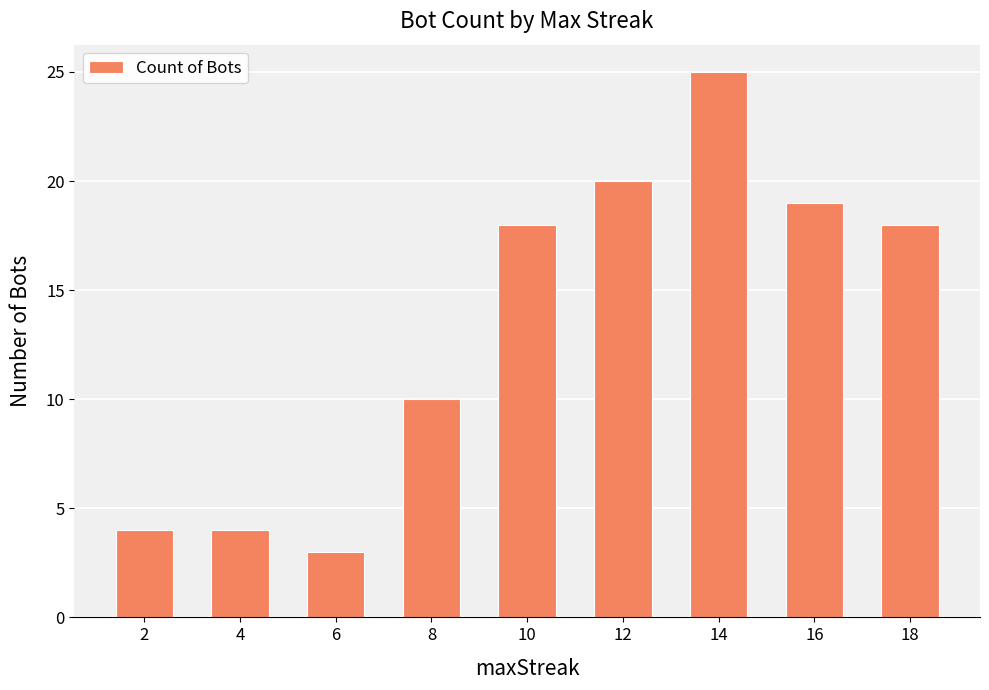

What is the sum of all values?

121